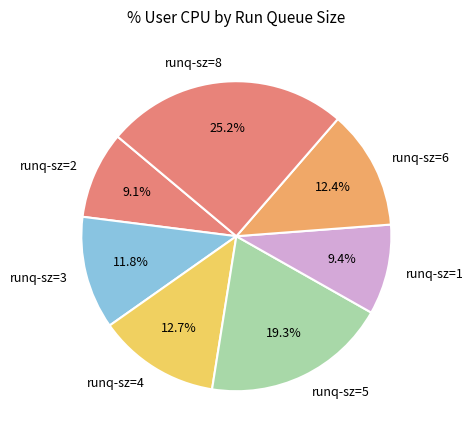

How many segments does this pie chart have?

7